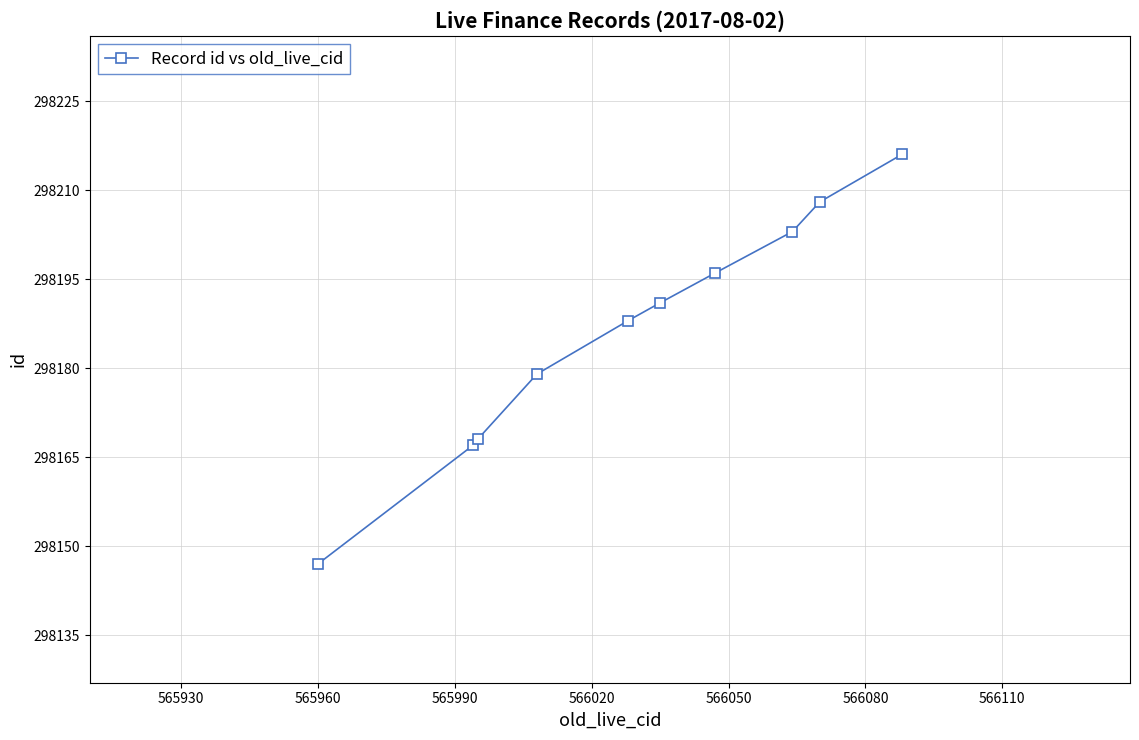

How many categories are shown in the chart?

10